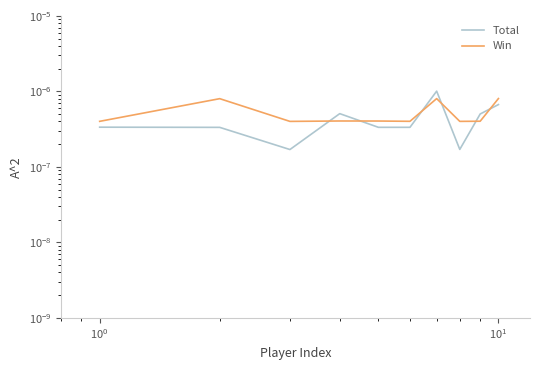

What are all the series names shown in the legend?

Total, Win